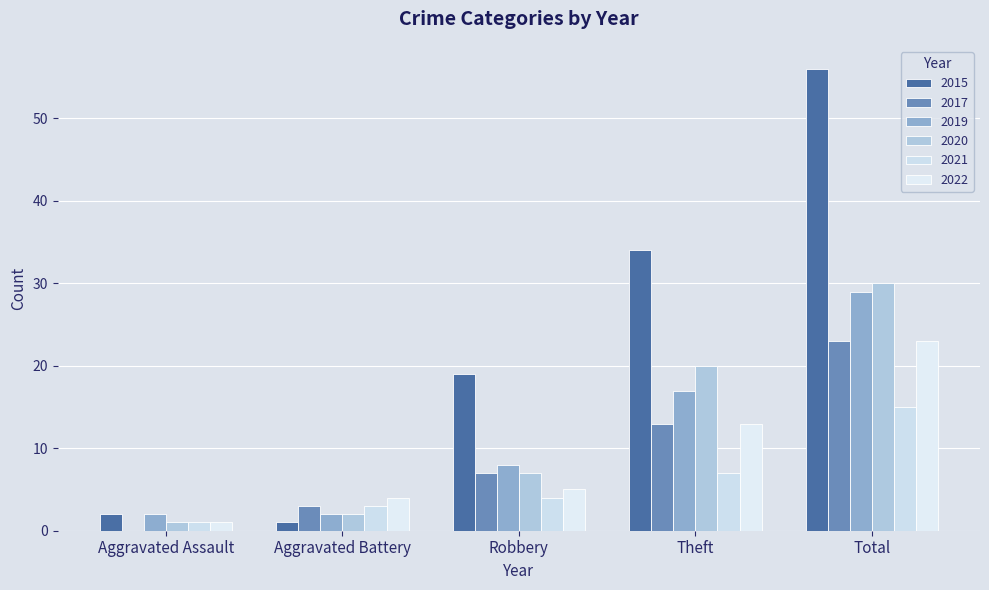

At which label does 2015 reach its minimum?

Aggravated Battery